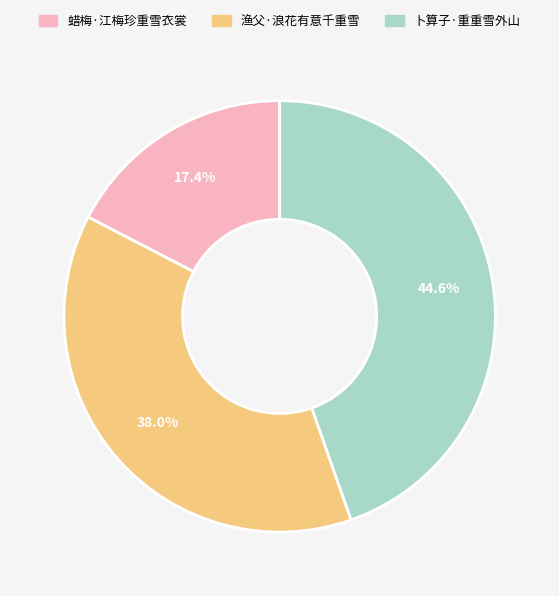

To the nearest percent, what percentage of the pie is 渔父·浪花有意千重雪?

38%